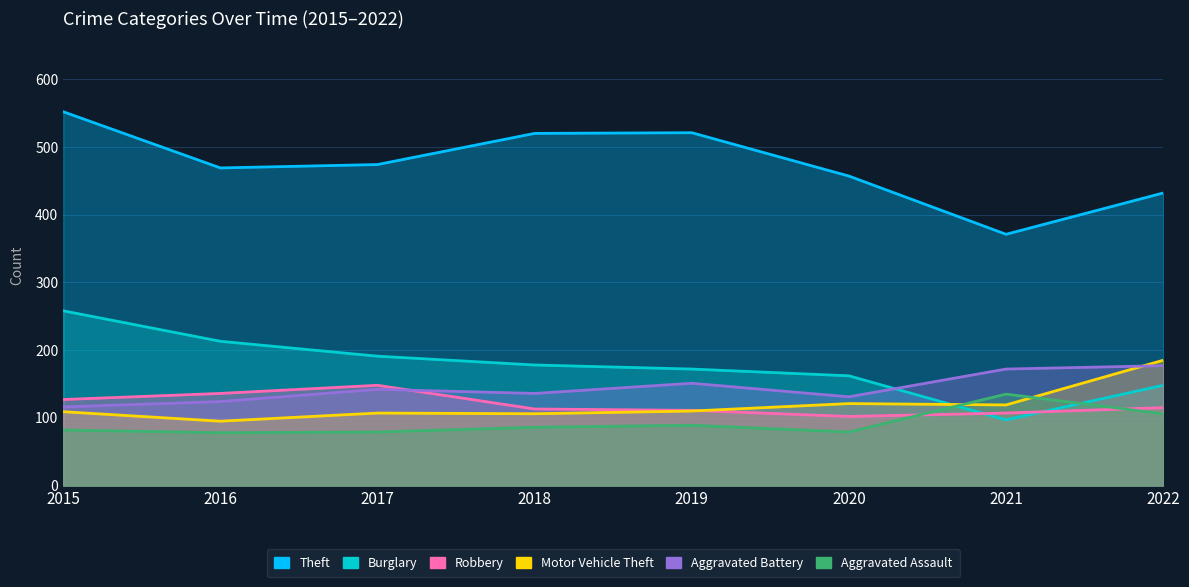

At which category does Robbery reach its first local valley?

2020